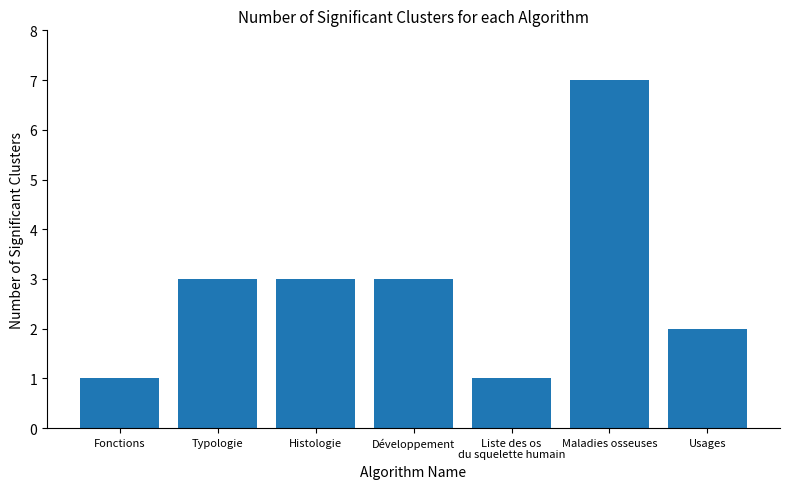

Which category has the highest value across all series?

Maladies osseuses